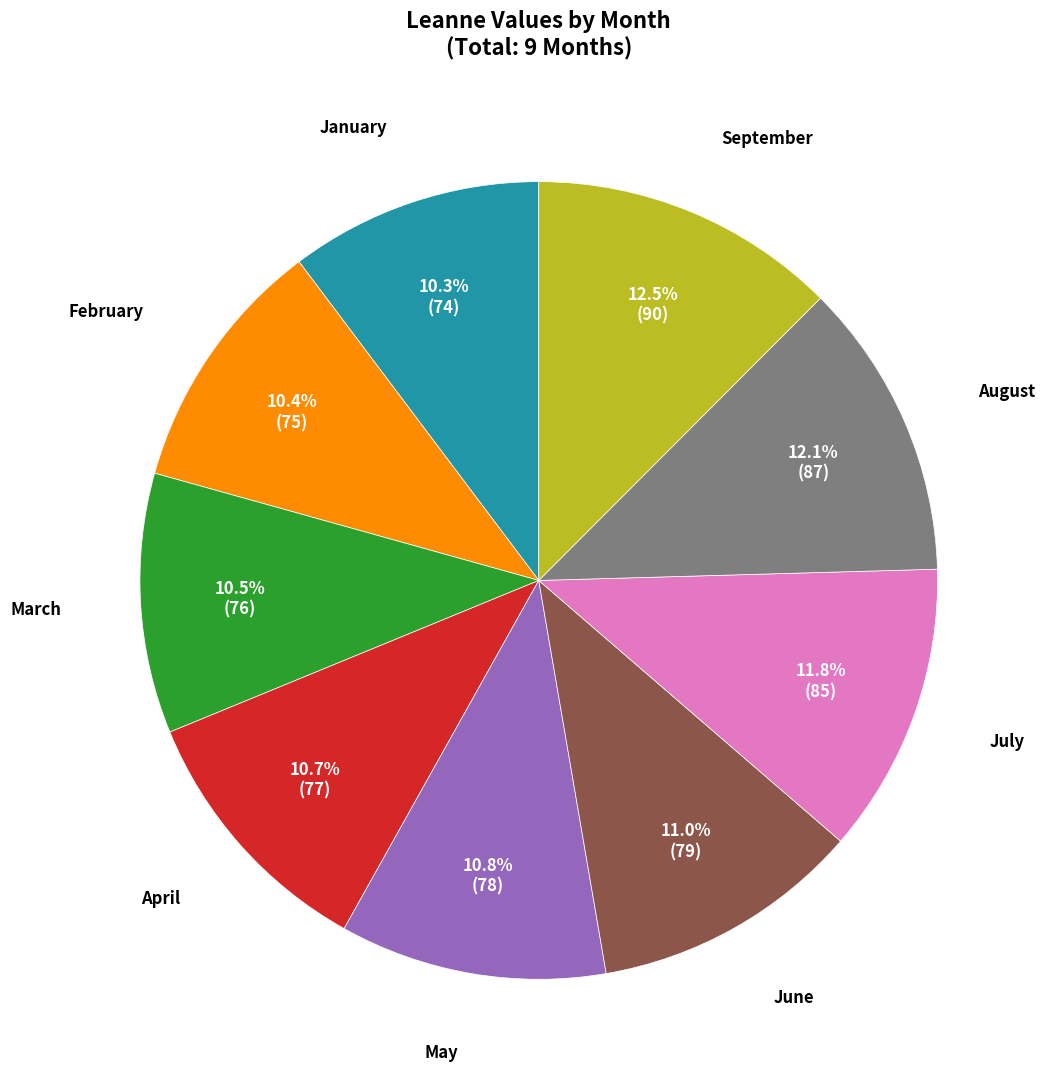

Is there a majority slice in this chart?

No